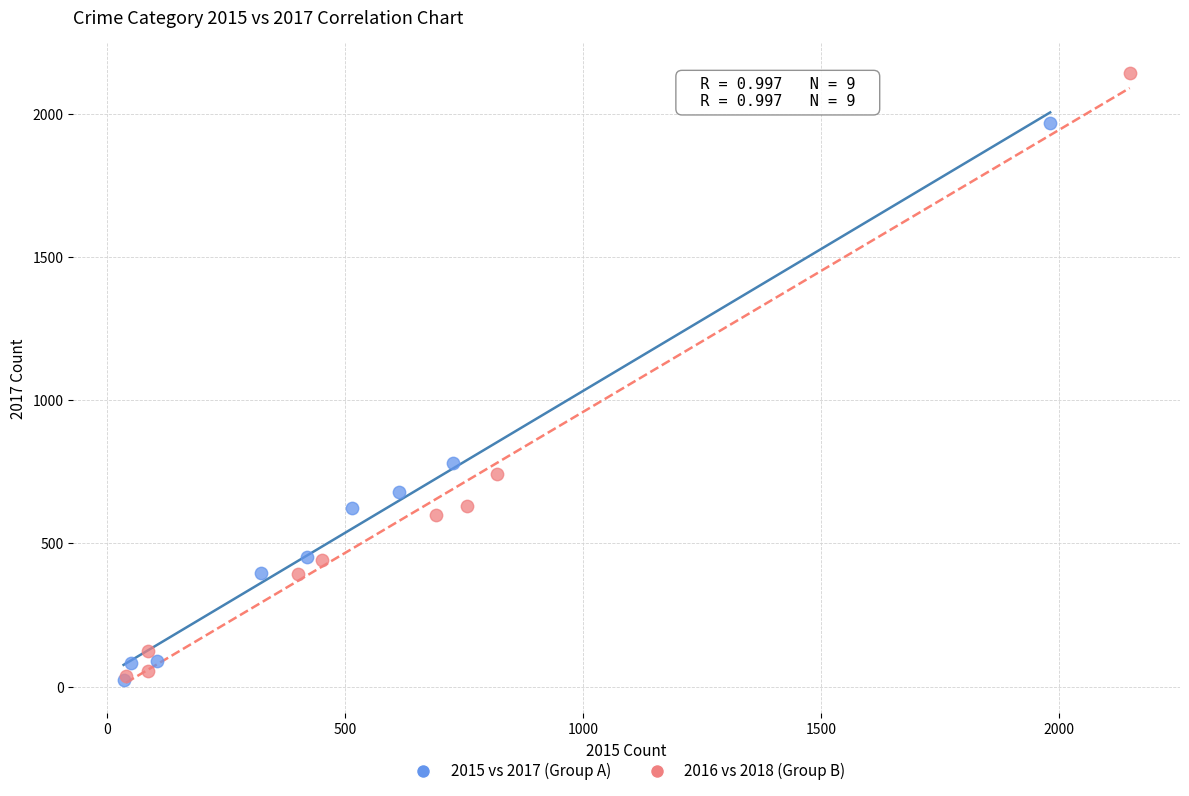

What are all the series names shown in the legend?

2015 vs 2017 (Group A), 2016 vs 2018 (Group B)